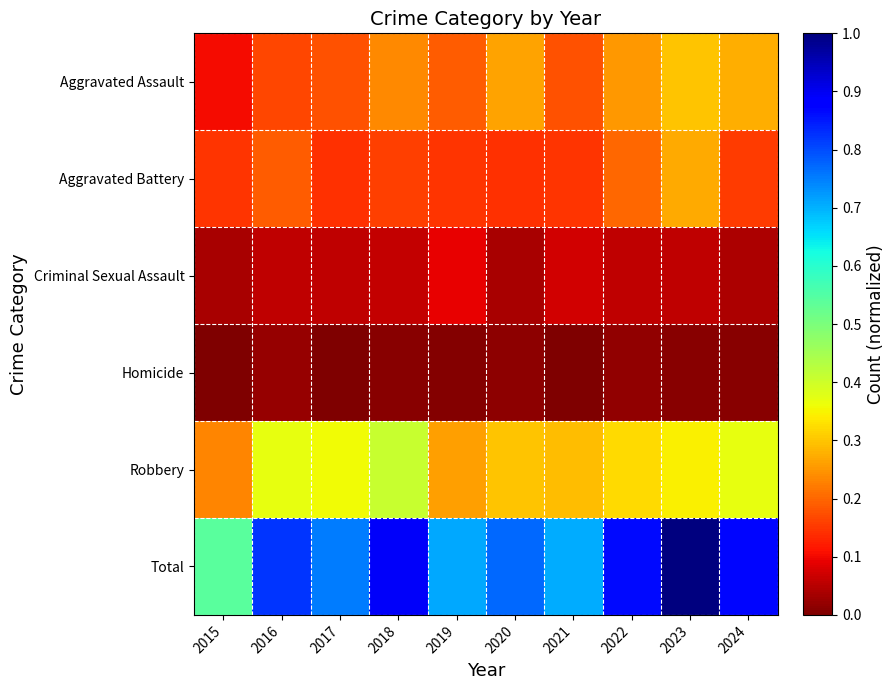

What is the total value across all series at 2019?

1.4